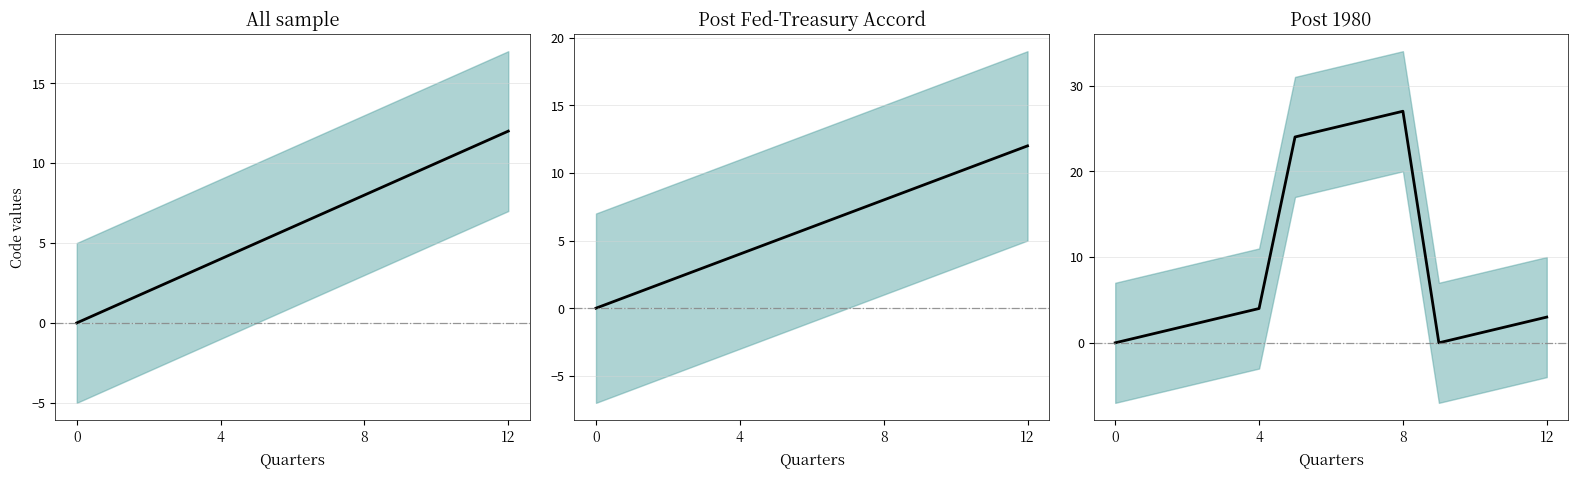

What is the value of the 12th point from the left?

2